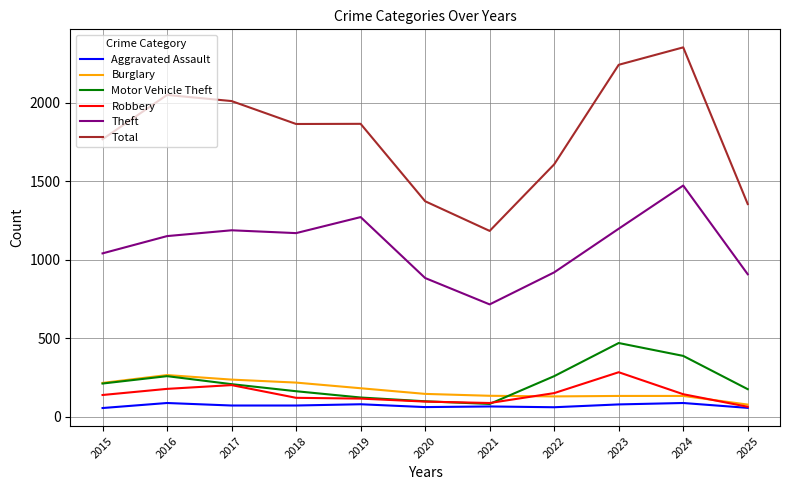

Which series changed the most between 2015 and 2017?

Total